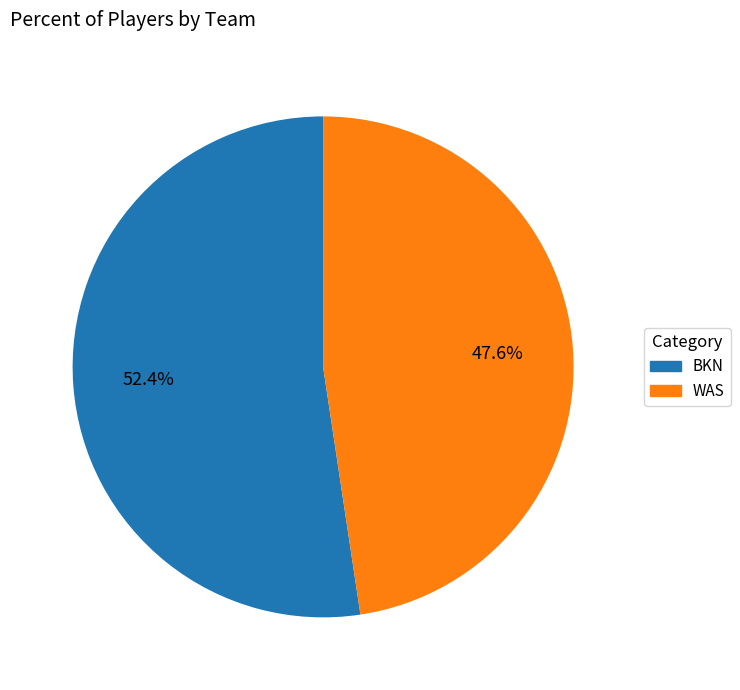

Is the sum of WAS and BKN greater than half?

Yes